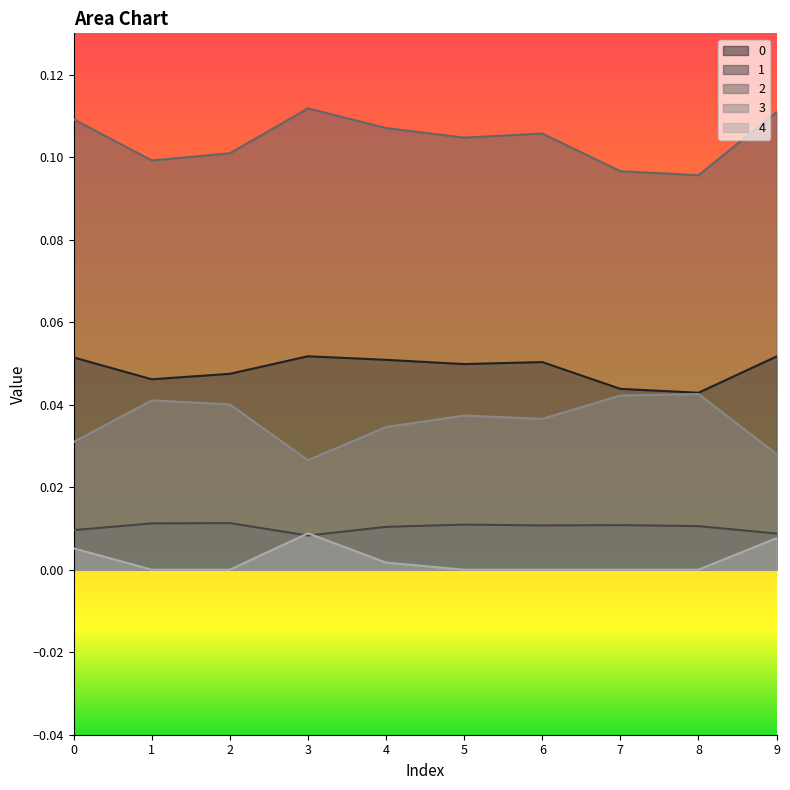

Does the chart display data point markers on the line(s)?

No